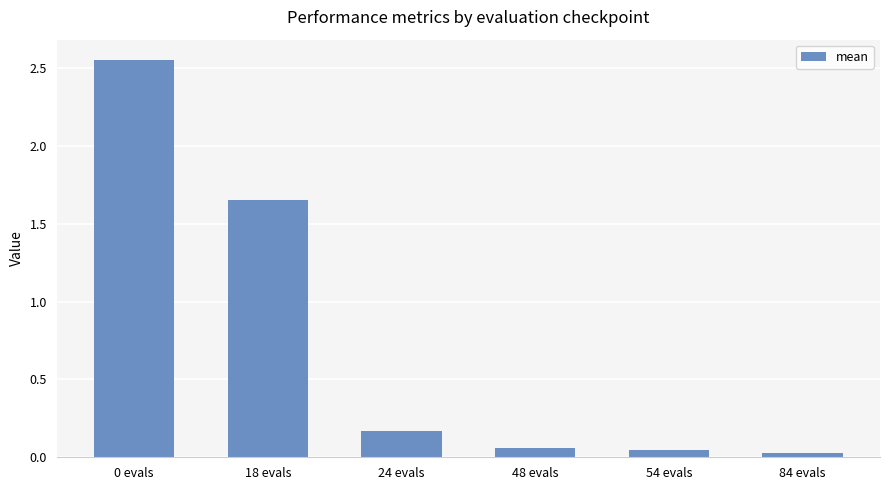

What is the sum of all values?

4.5